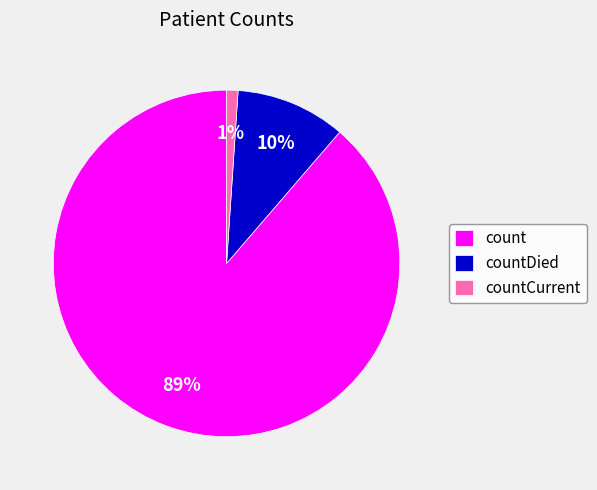

Combined, do countCurrent and countDied account for over 50%?

No